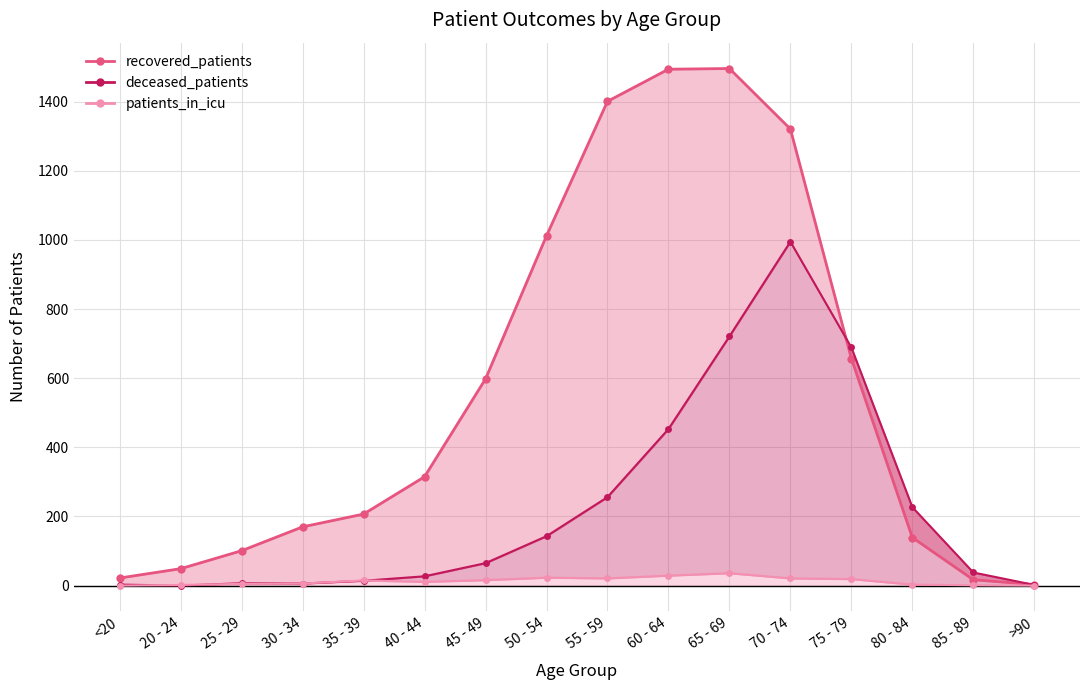

Is it true that icu_line equals 3 at 30 - 34?

False